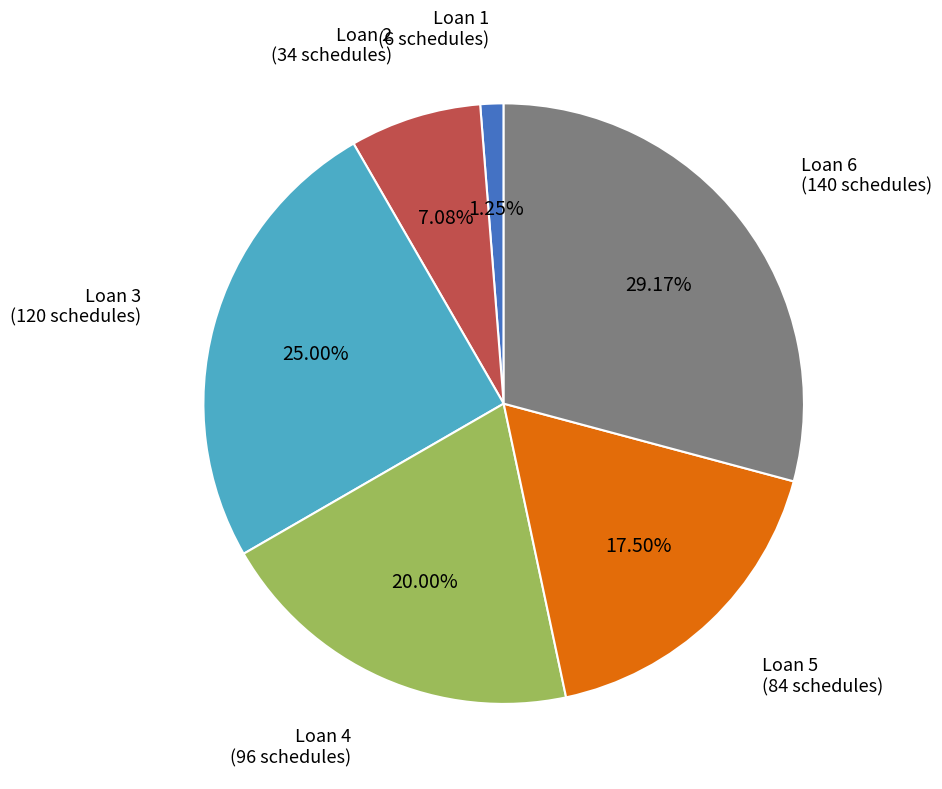

Is there any slice that represents more than half of the pie?

No